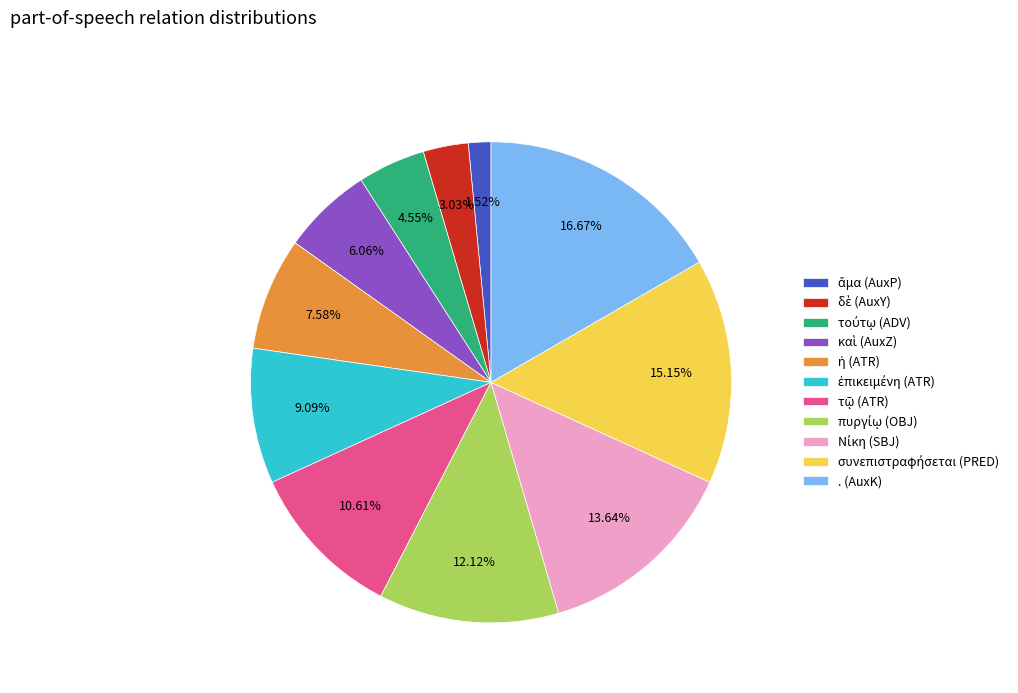

Which slice is the largest?

. (AuxK)